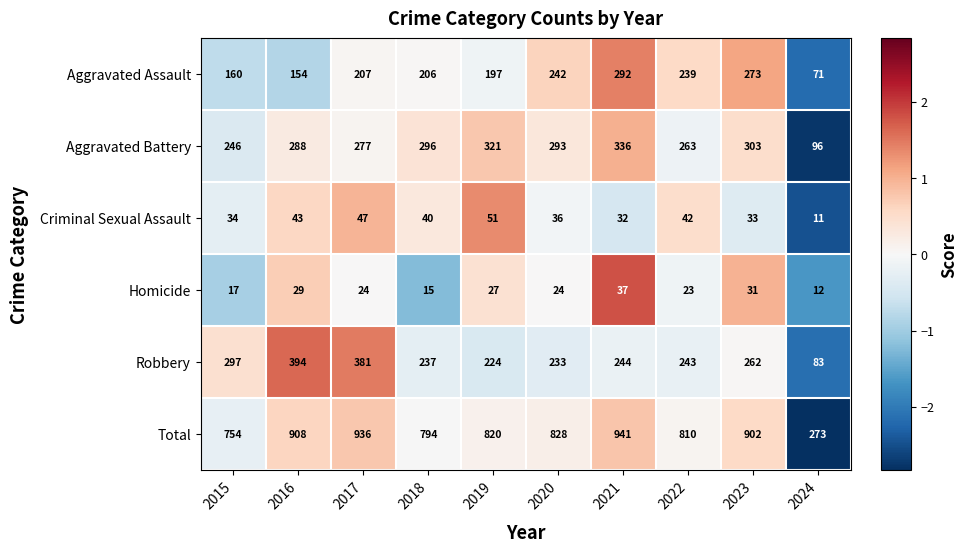

Which series has the largest total across all categories?

Total